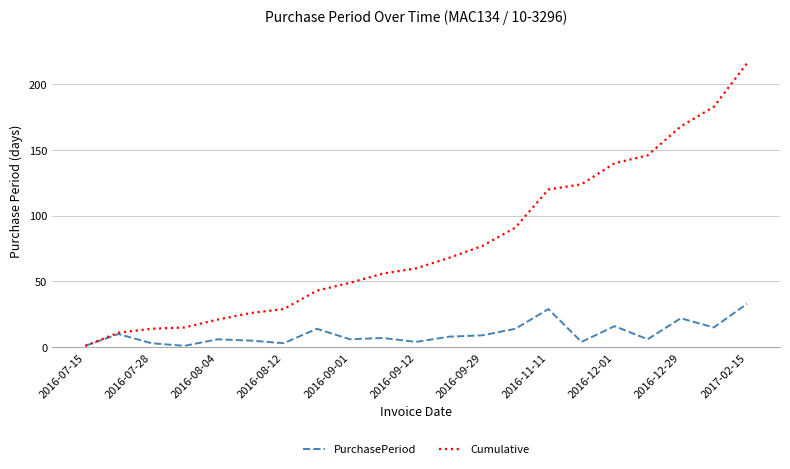

What are all the series names shown in the legend?

PurchasePeriod, Cumulative